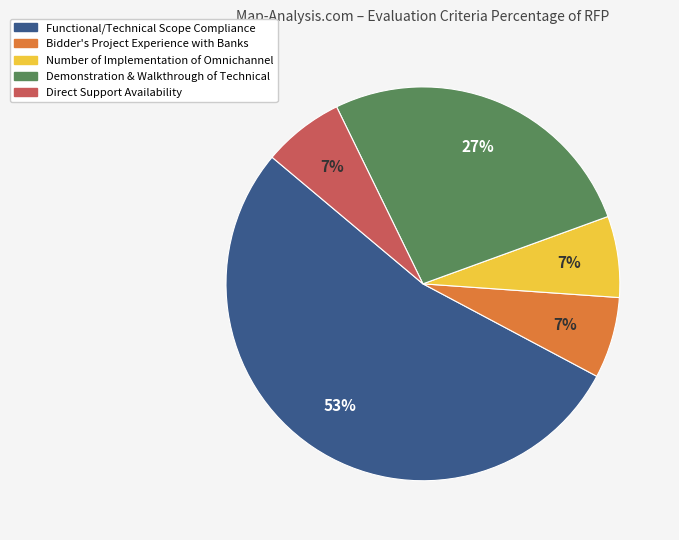

To the nearest percent, what is the average slice percentage?

20%